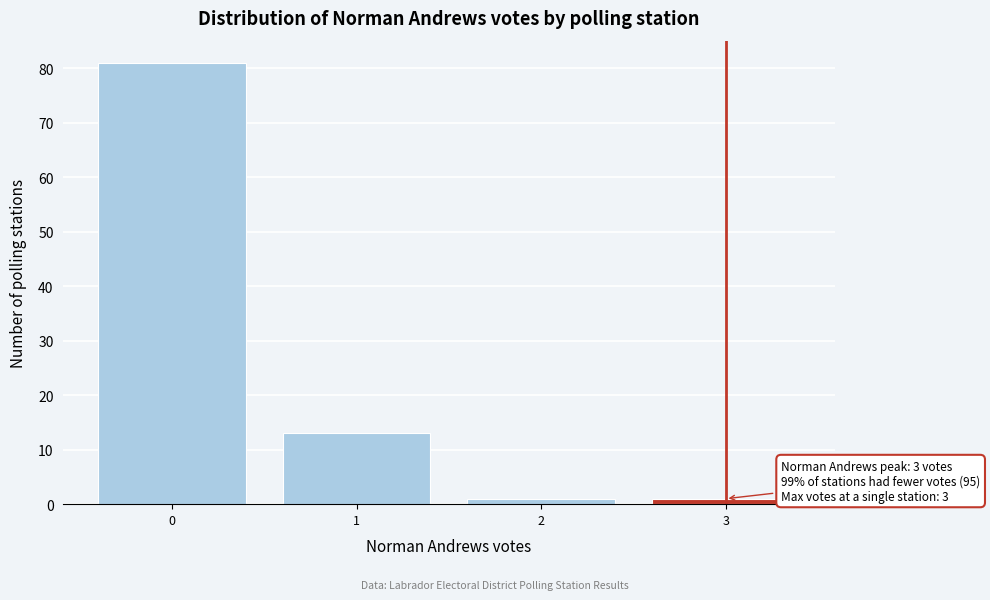

Which range on the x-axis has the tallest bar?

-0.5 to 0.5